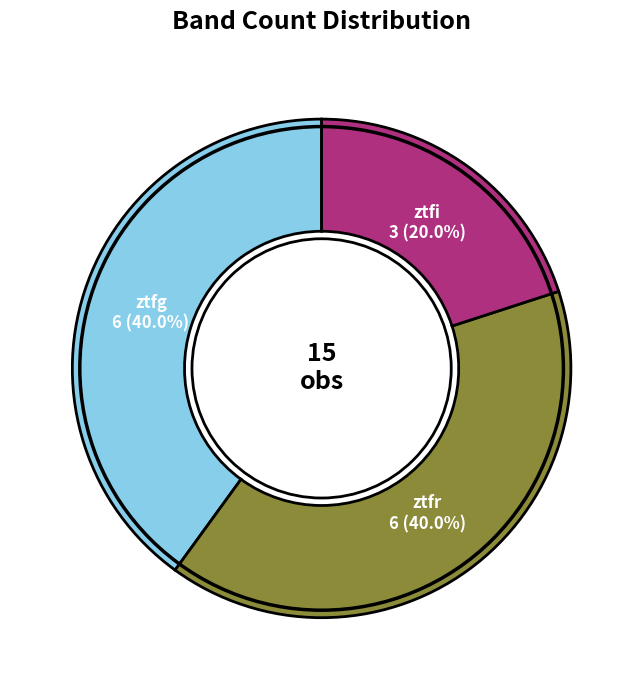

Is there a majority slice in this chart?

No